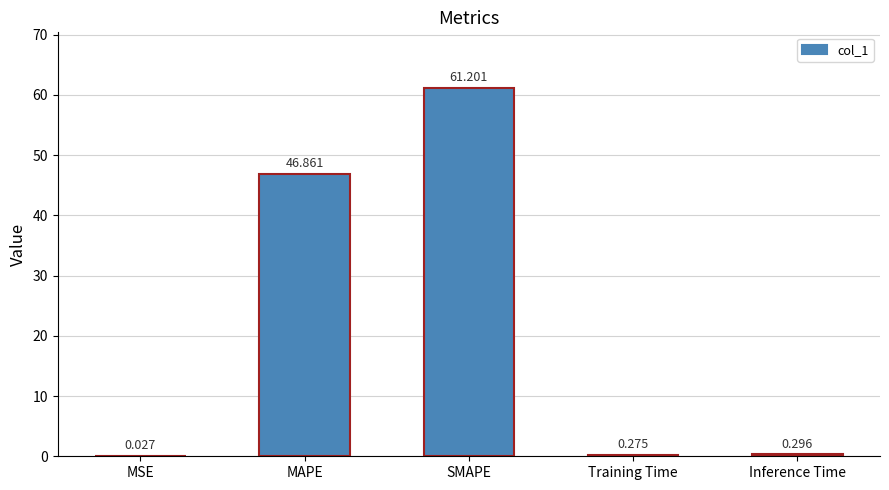

Between Inference Time and MSE, which is larger?

Inference Time